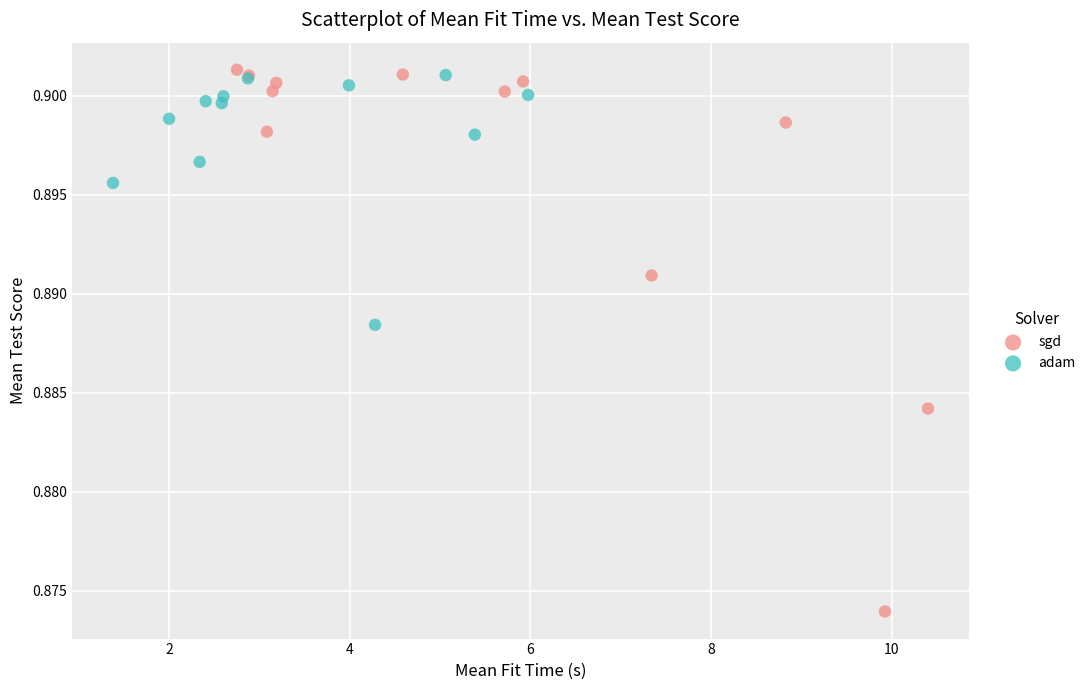

Which series has the widest spread of Y values?

sgd